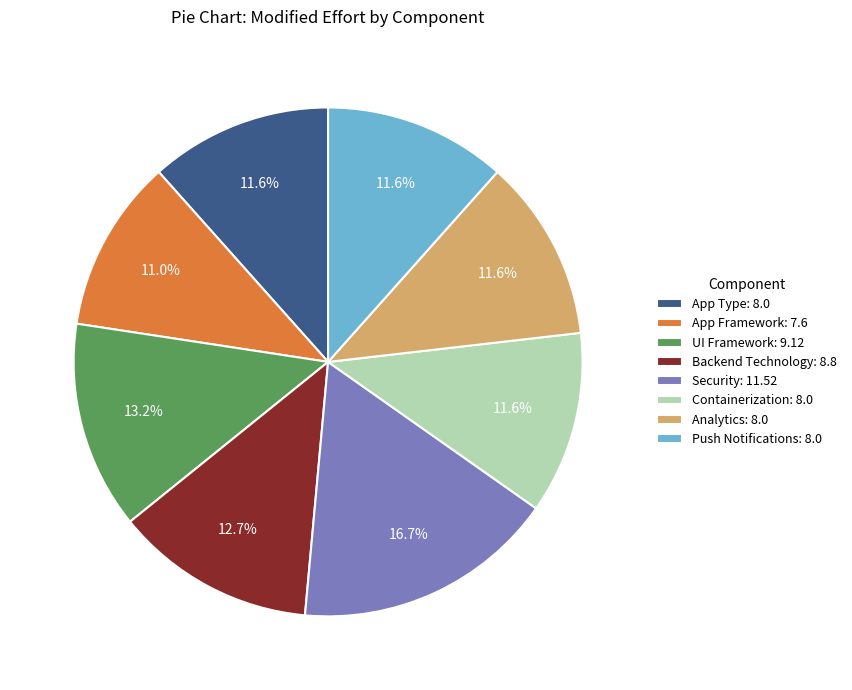

To the nearest percent, what portion does App Type represent?

12%